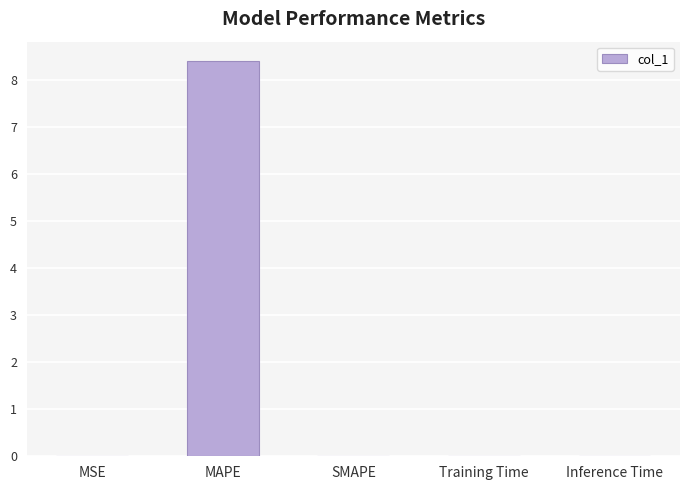

True or false: the data shows 0.0 at Training Time.

True